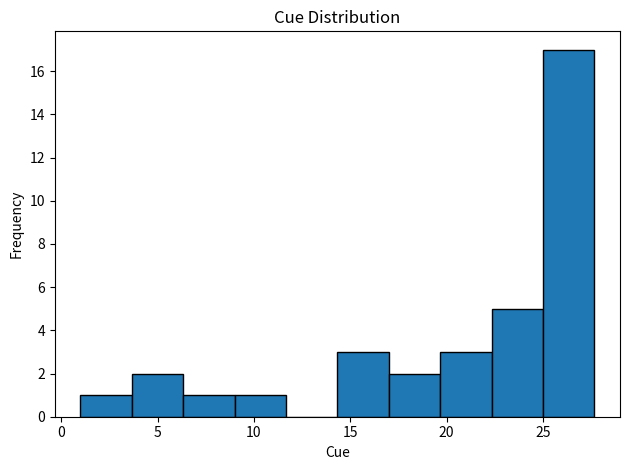

Reading left to right, transcribe this chart: for each bar, give the range it covers on the x-axis and its height. Neither the bar edges nor the heights are printed on the chart, so give them approximately, as read against the axes.

1.0 to 3.5: 1
3.5 to 6.5: 2
6.5 to 9.0: 1
9.0 to 11.5: 1
11.5 to 14.5: 0
14.5 to 17.0: 3
17.0 to 19.5: 2
19.5 to 22.5: 3
22.5 to 25.0: 5
25.0 to 27.5: 17